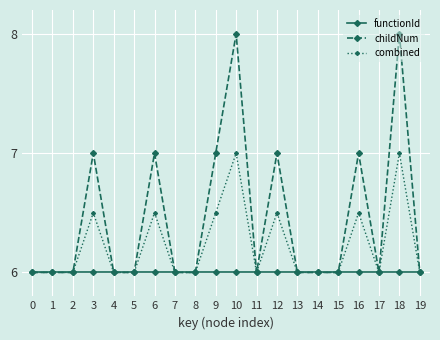

What is the lowest value of the childNum series?

6.0